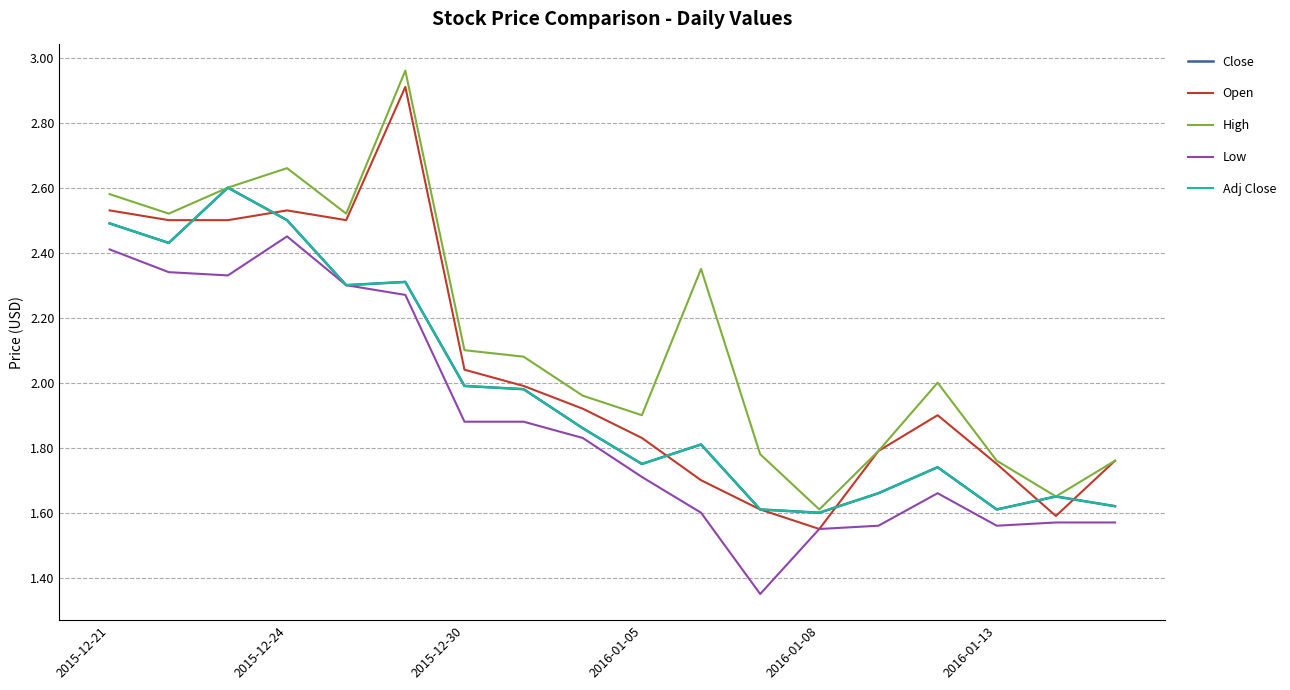

What is the difference between the maximum and minimum values in the Close series?

1.0